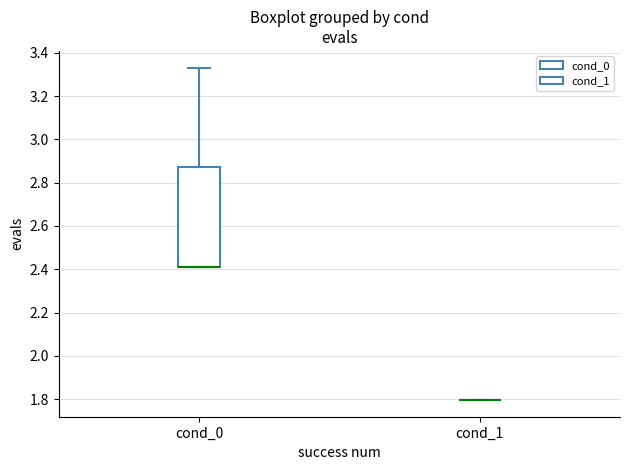

Reading left to right, read every box against the y-axis: the position of its median line, the range the box covers, and the ends of its whiskers. The values are not printed on the chart, so give them approximately, as read against the axis.

cond_0: median 2.40 (drawn on the box's lower edge), box 2.40 to 2.88, whiskers 2.40 to 3.34
cond_1: box collapsed to a line at 1.80, whiskers 1.80 to 1.80